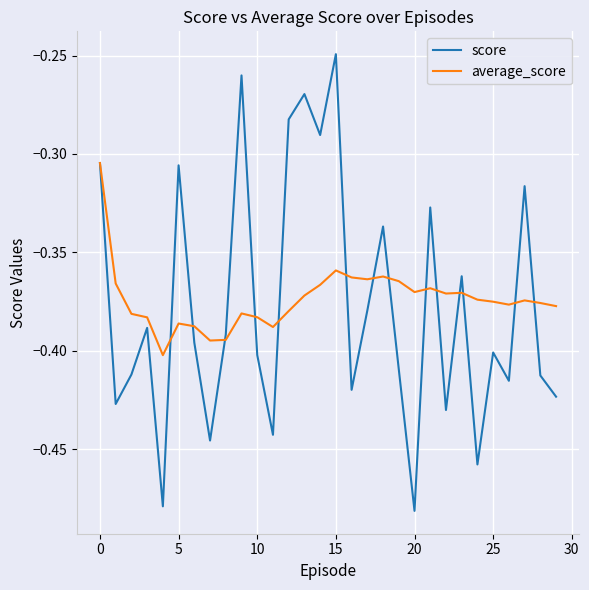

Which series has the widest spread of values?

score